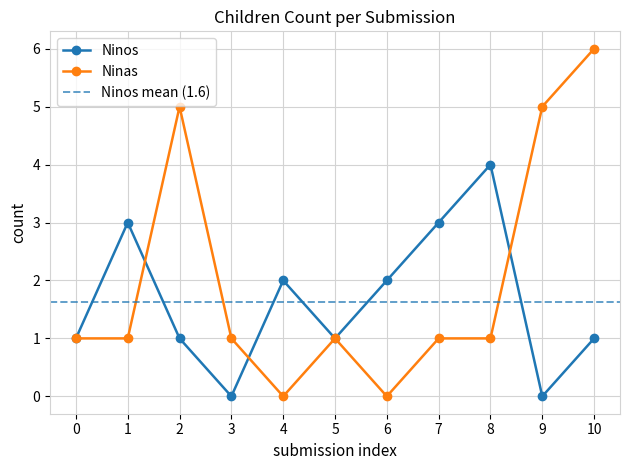

What is the sum of the Ninas values at 7 and 6?

1